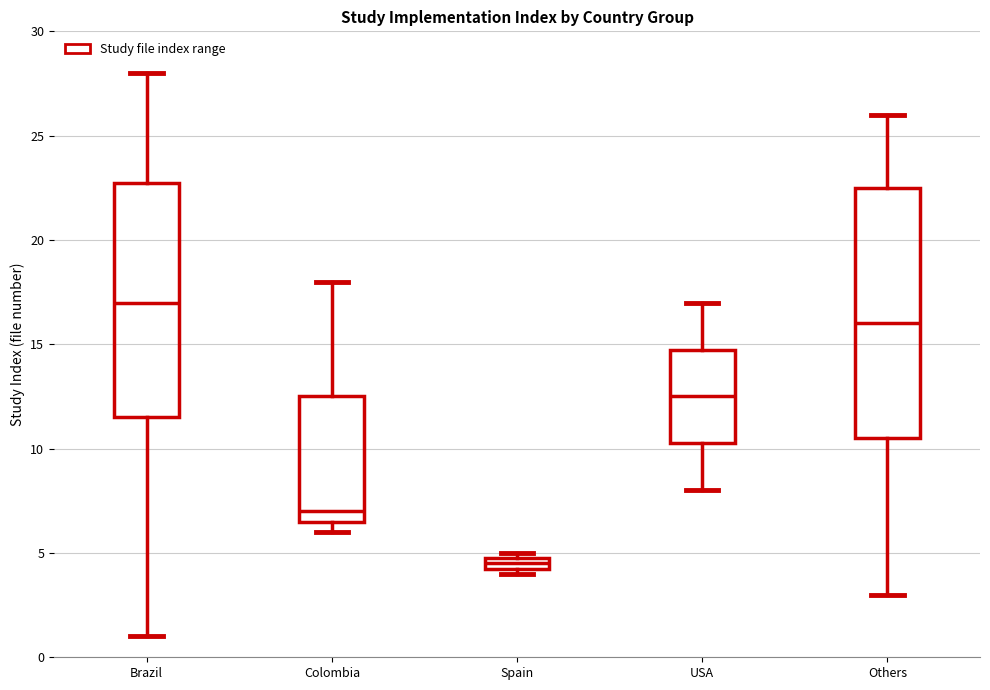

Where does the lower whisker of the box for USA end on the y-axis? The values are not printed on the chart, so give them approximately, as read against the axis.

8.0